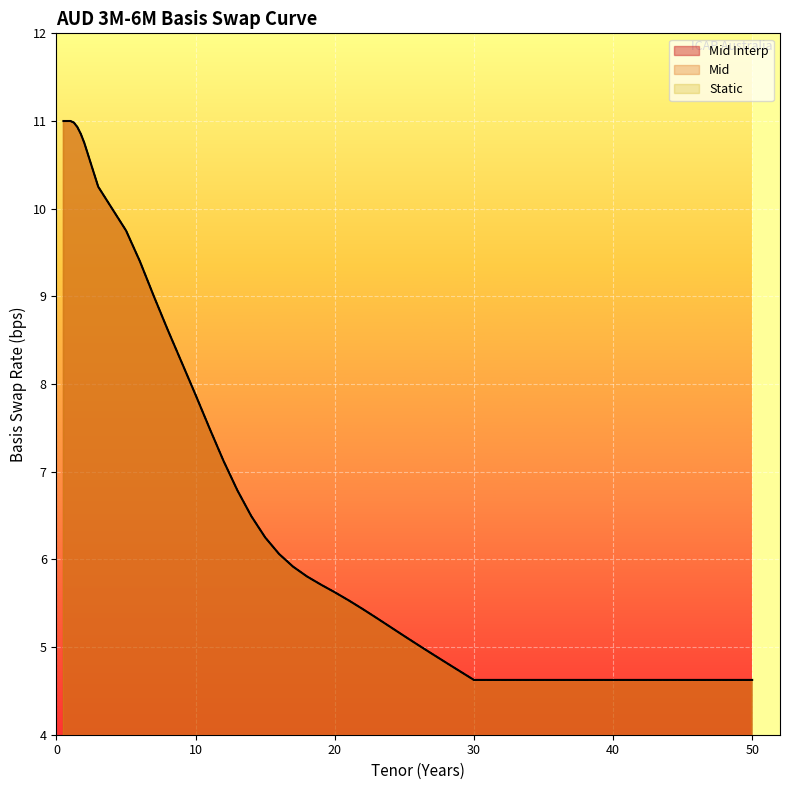

List the series in order of their peak value, lowest first.

Mid Interp, Mid, Static